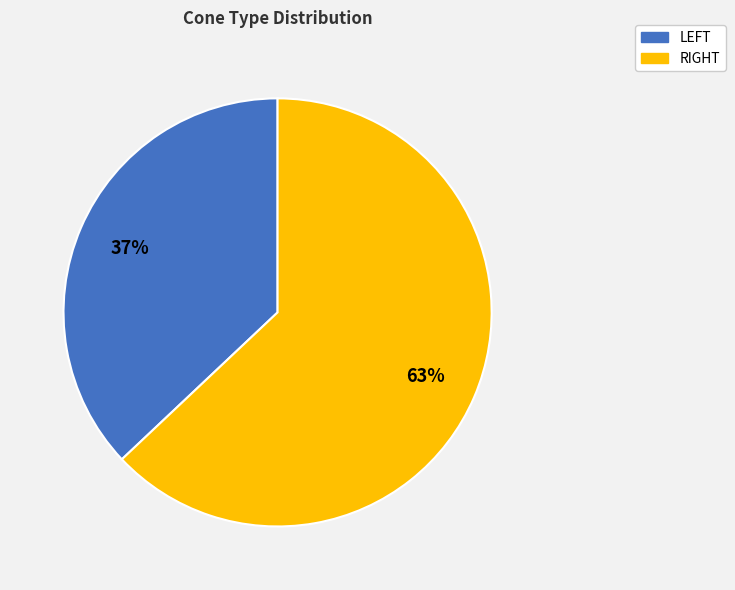

How many segments does this pie chart have?

2